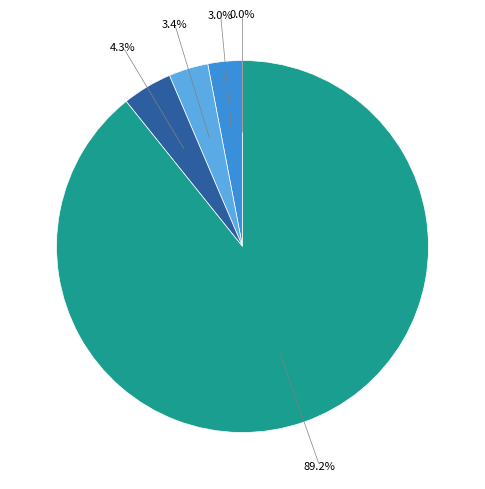

Is there any slice that represents more than half of the pie?

Yes